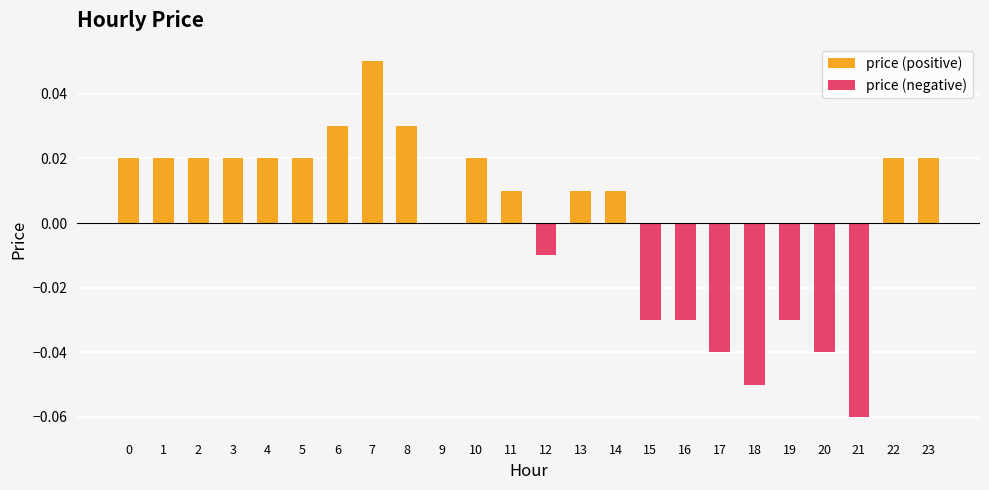

Reading right to left, extract all data points from this chart.

price (positive): 0.0	0.0	0.0	0.0	0.0	0.0	0.0	0.0	0.0	0.0	0.0	0.0	0.0	0.0	0.0	0.0	0.1	0.0	0.0	0.0	0.0	0.0	0.0	0.0
price (negative): 0.0	0.0	-0.1	-0.0	-0.0	-0.1	-0.0	-0.0	-0.0	0.0	0.0	-0.0	0.0	0.0	0.0	0.0	0.0	0.0	0.0	0.0	0.0	0.0	0.0	0.0